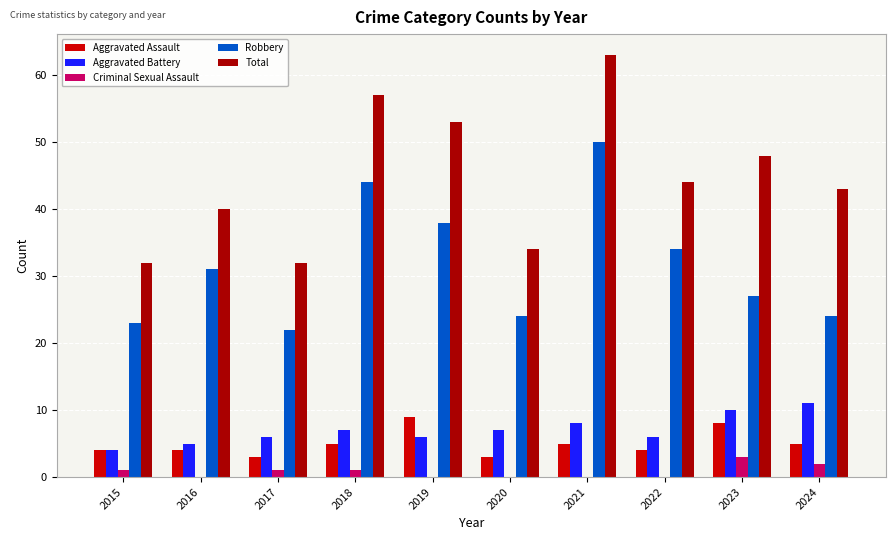

The value of Aggravated Assault at 2015 is 2. True or false?

False